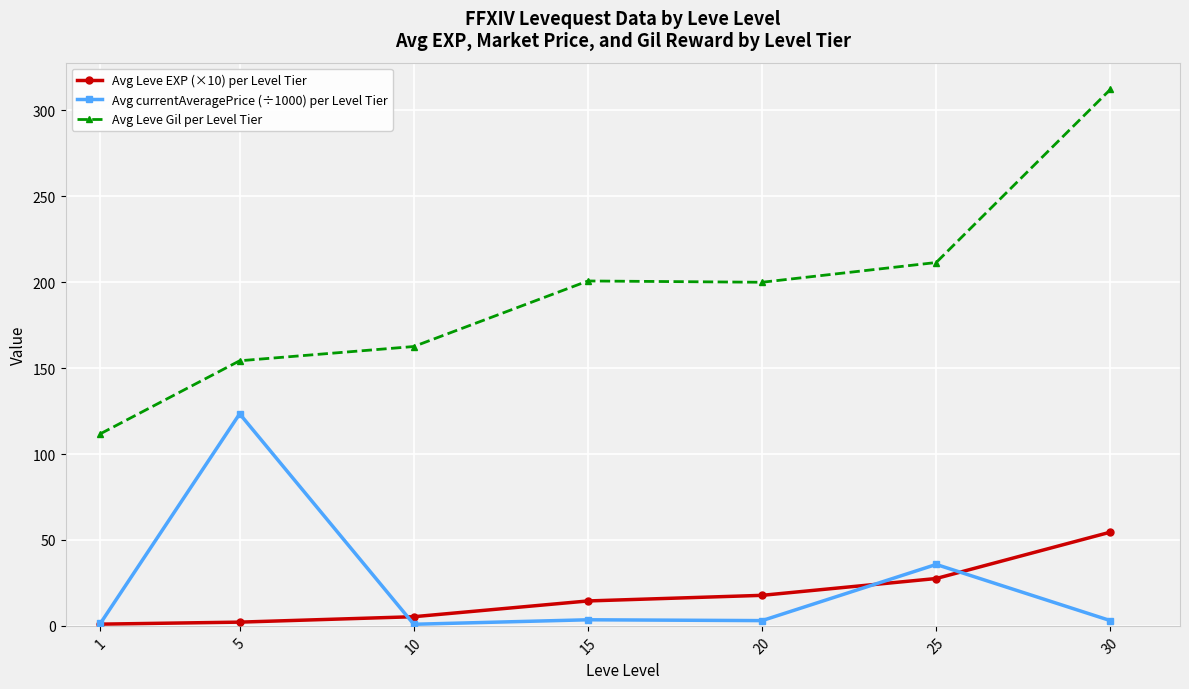

At 30, list the series in order from smallest to largest.

Avg currentAveragePrice (÷1000) per Level Tier, Avg Leve EXP (×10) per Level Tier, Avg Leve Gil per Level Tier